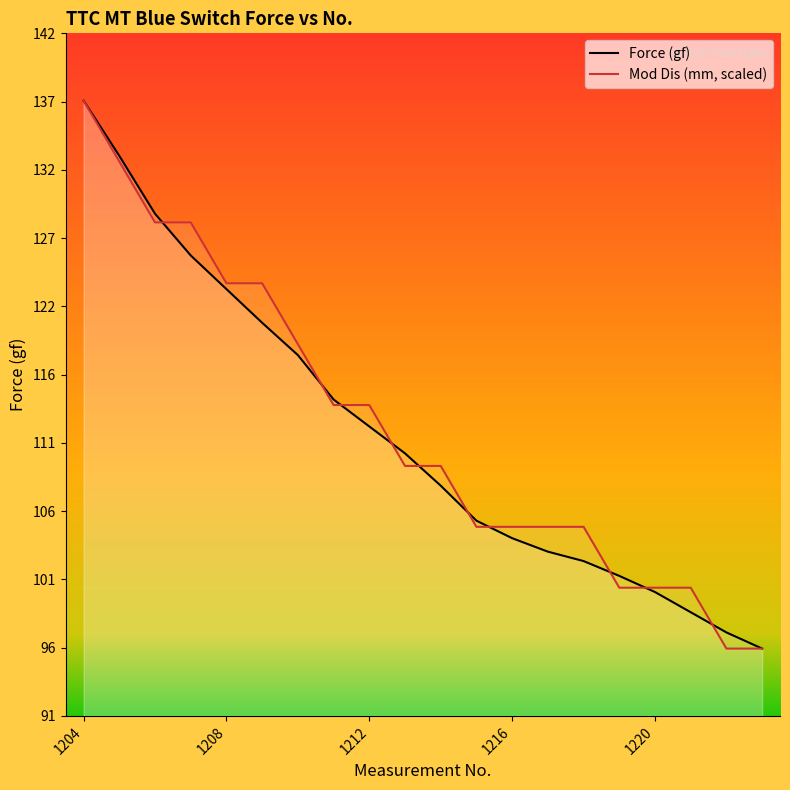

At 1205, list the series in order from smallest to largest.

Mod Dis (mm), Force (gf)